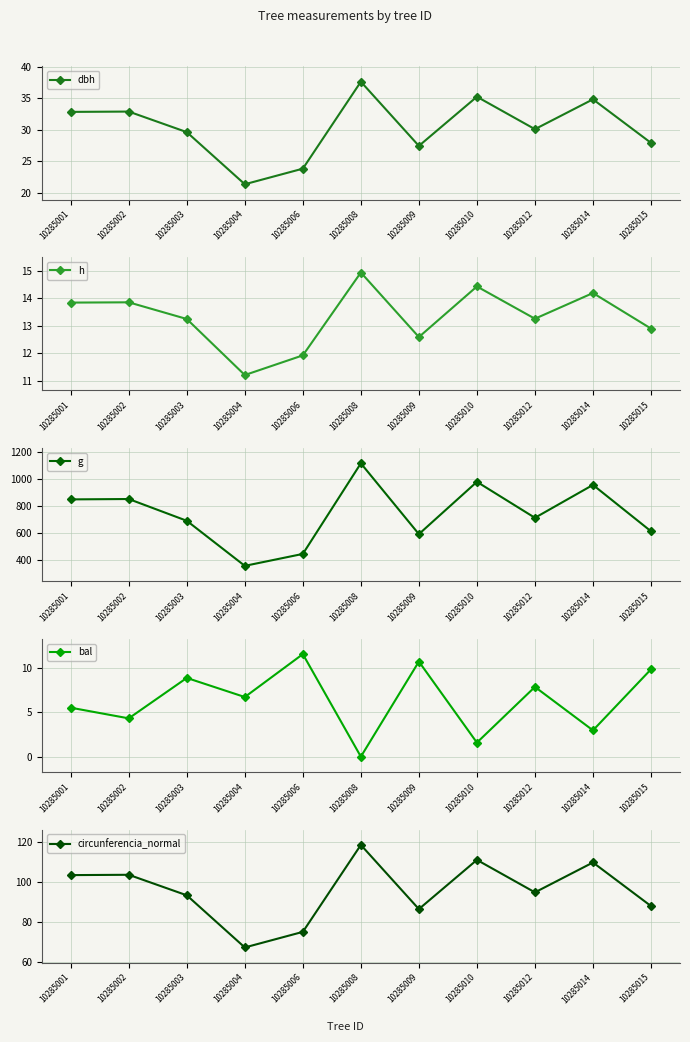

At which category does h reach its first local valley?

10285004